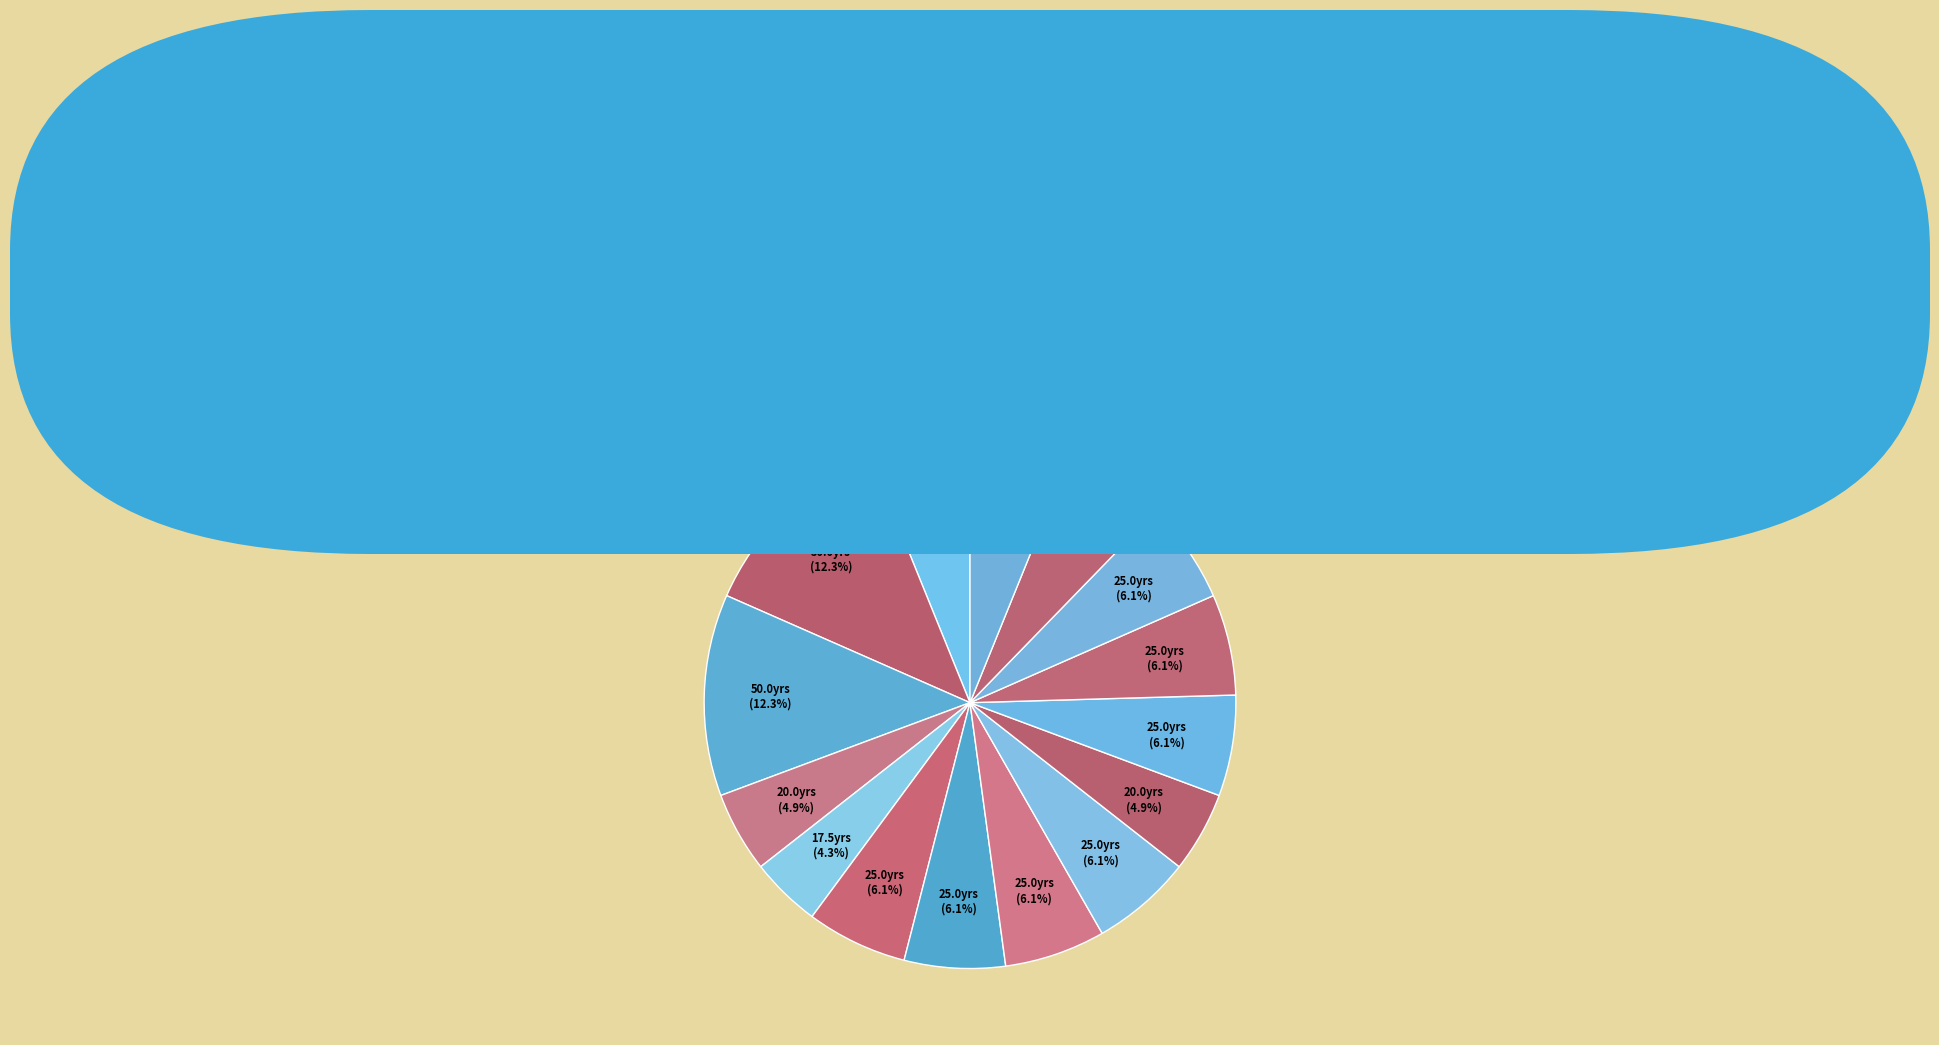

Does Biogas represent more than half of the total?

No